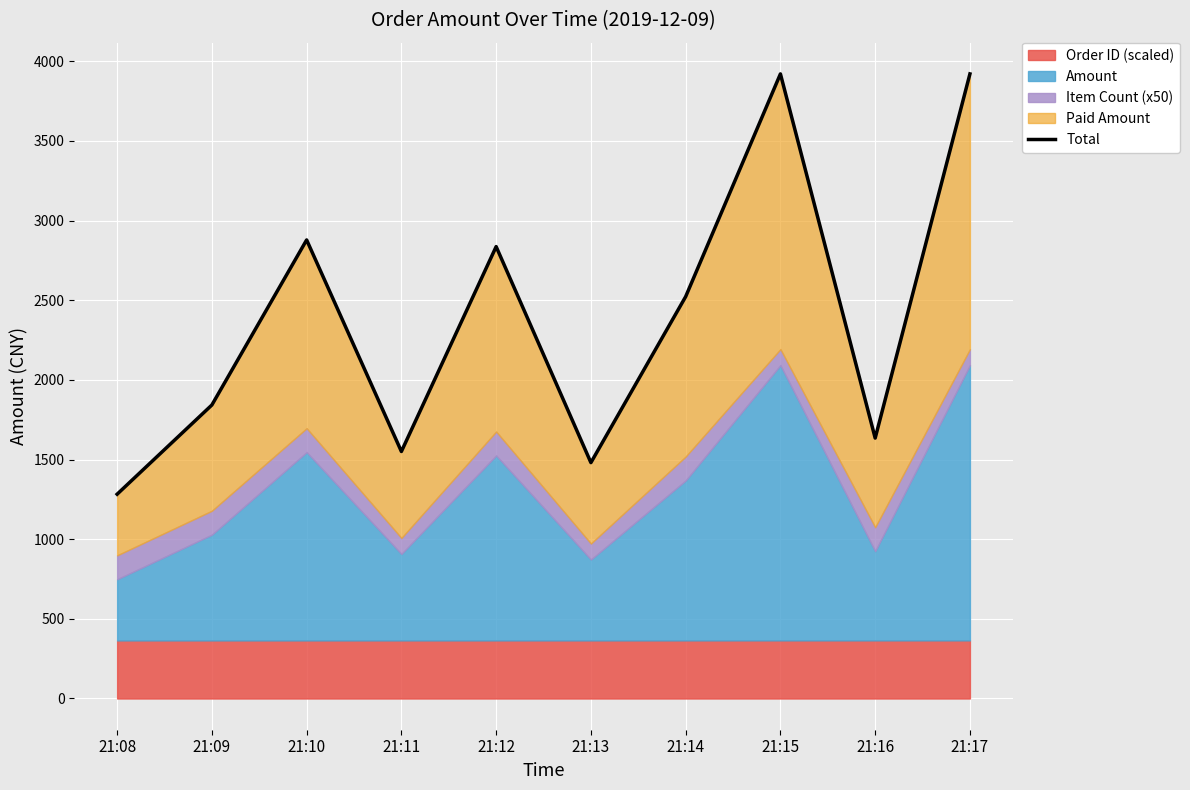

What is the ratio of the value at 21:13 to the value at 21:09?

0.8